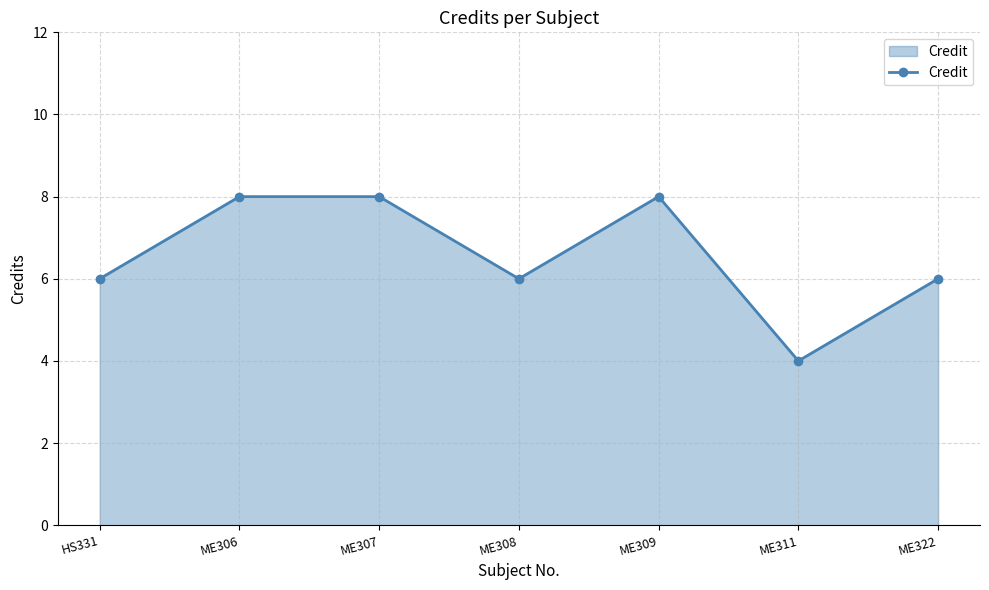

What is the average value?

7